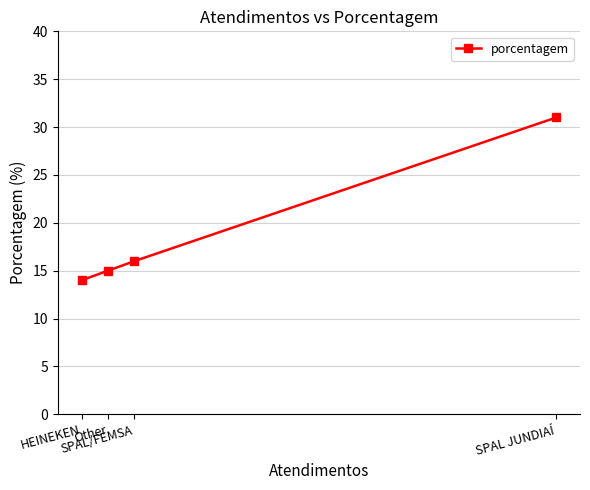

Approximately how many times larger is the value at SPAL/FEMSA compared to HEINEKEN?

1.1